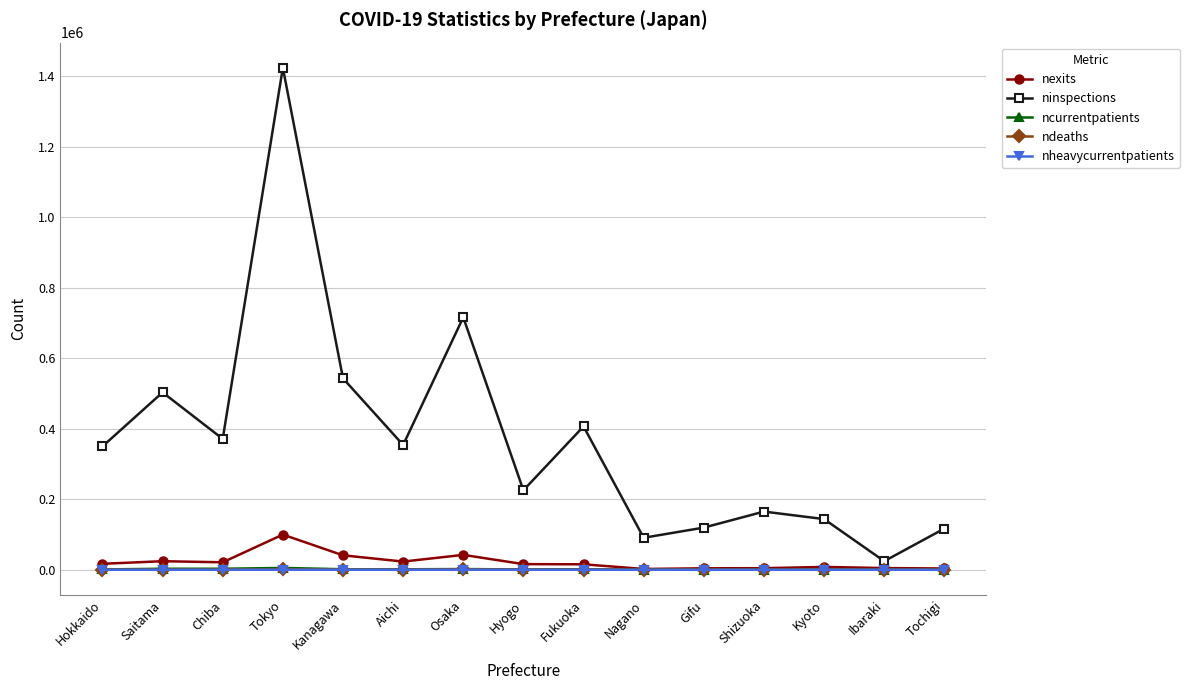

True or false: nexits and ninspections intersect in this chart.

False